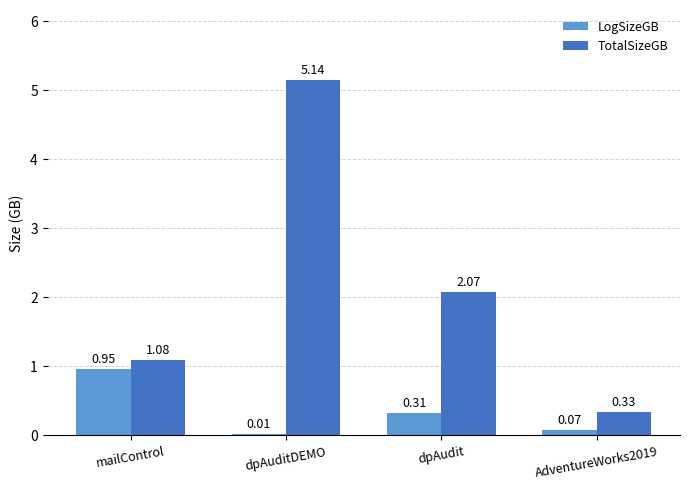

Is the value of LogSizeGB at dpAuditDEMO greater than the value of TotalSizeGB at AdventureWorks2019?

No